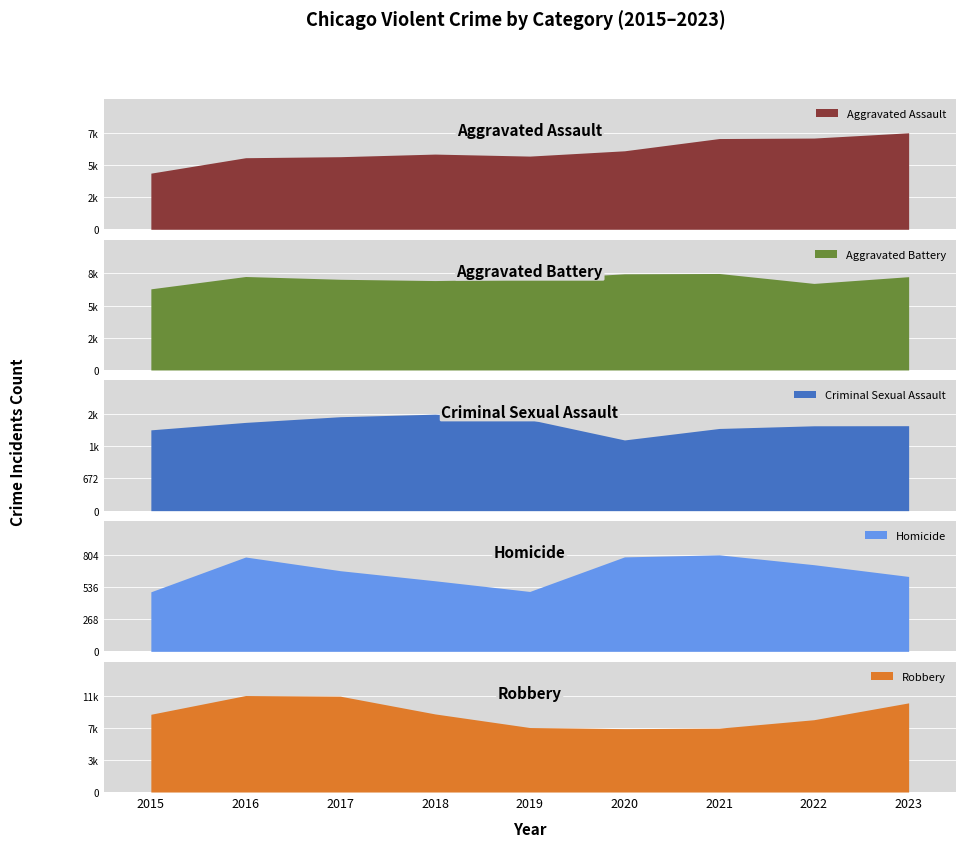

How many lines are shown in the chart?

5